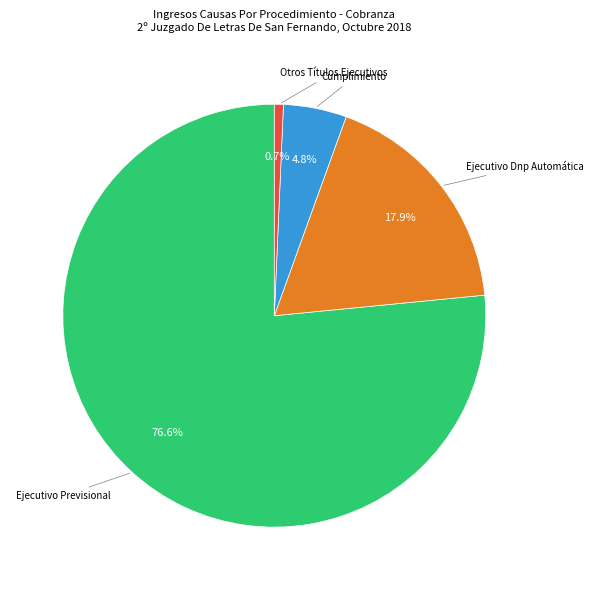

Count the number of slices in the pie.

4